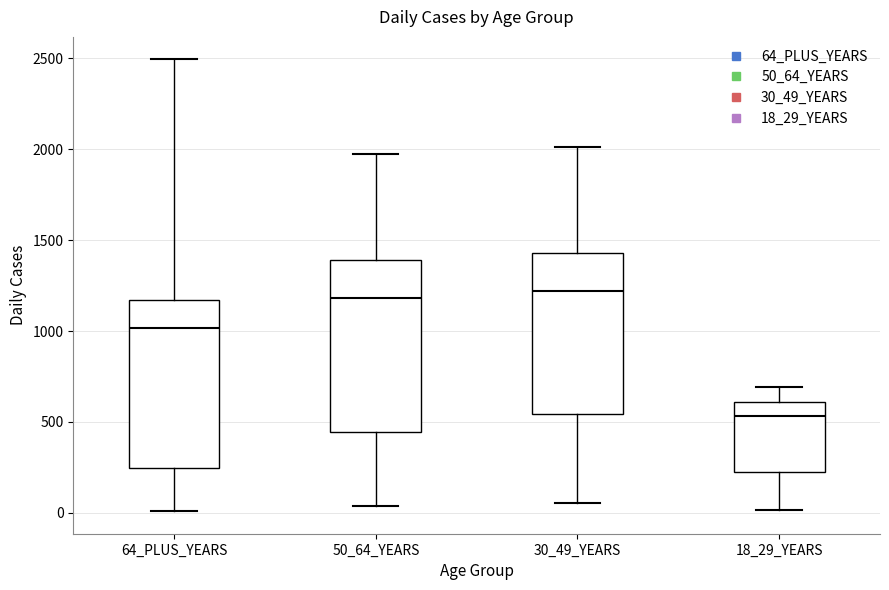

Where does the upper whisker of the box for 50_64_YEARS end on the y-axis? The values are not printed on the chart, so give them approximately, as read against the axis.

1950